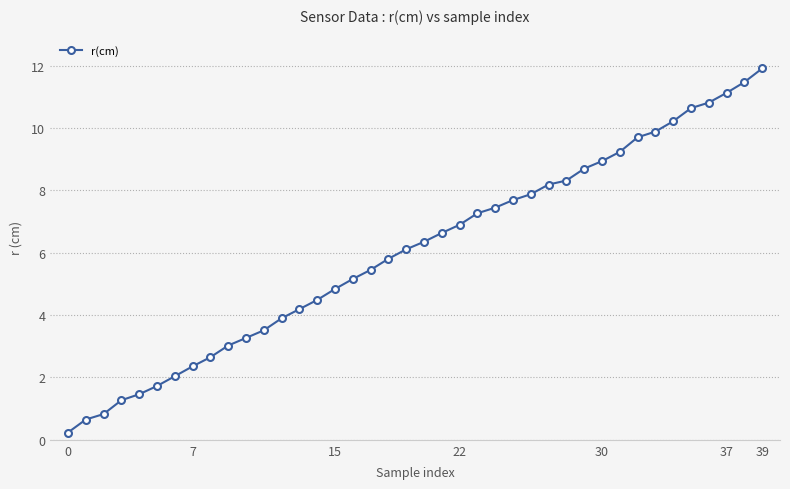

What is the difference between the second highest and second lowest values?

10.8